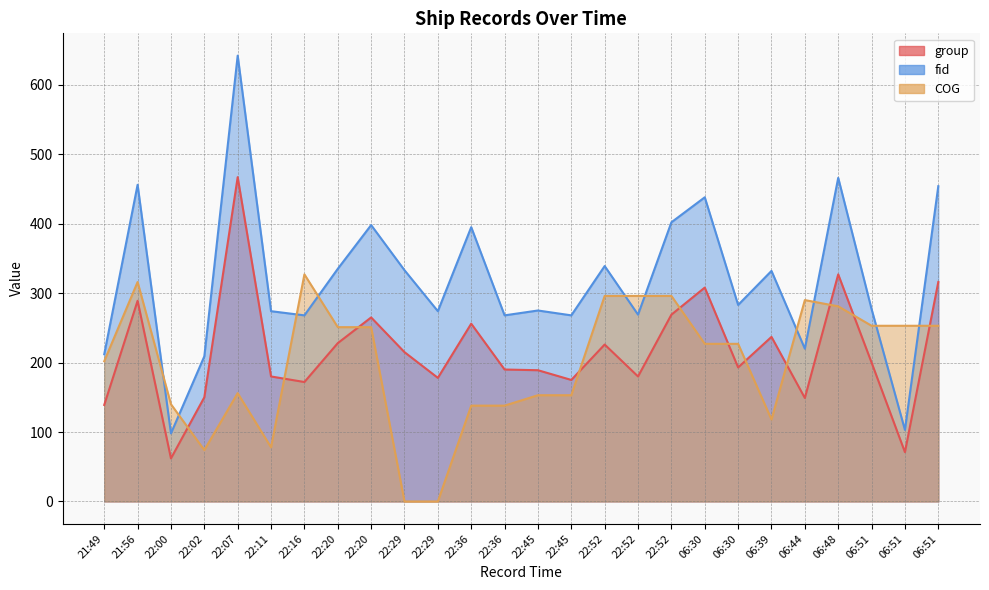

List the labels in order of group value, smallest first.

22:00, 06:51, 21:49, 06:44, 22:02, 22:16, 22:45, 22:29, 22:11, 22:52, 22:45, 22:36, 06:30, 06:51, 22:29, 22:52, 22:20, 06:39, 22:36, 22:20, 22:52, 21:56, 06:30, 06:51, 06:48, 22:07